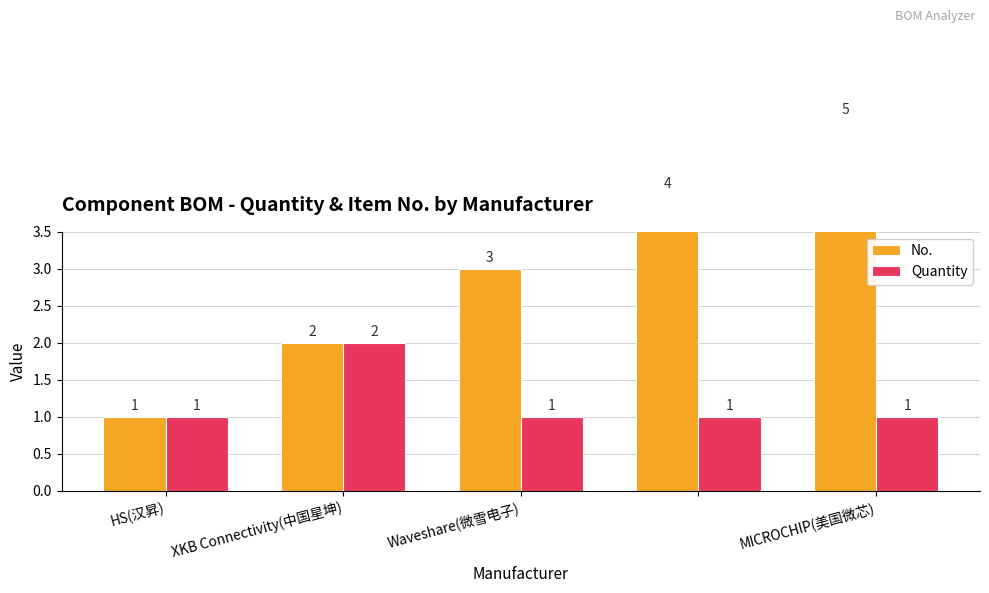

Which series has the largest total across all categories?

No.